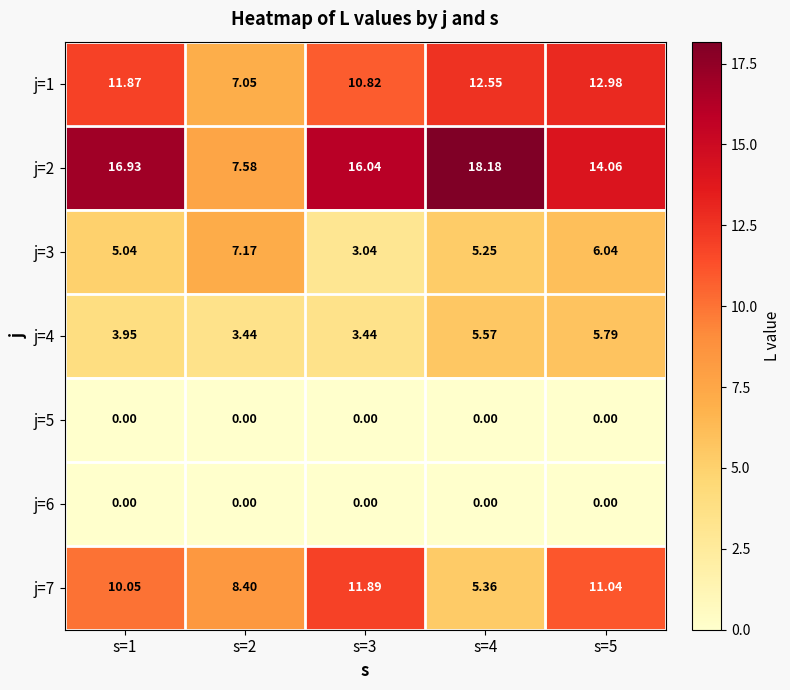

How many data points does each series have?

5